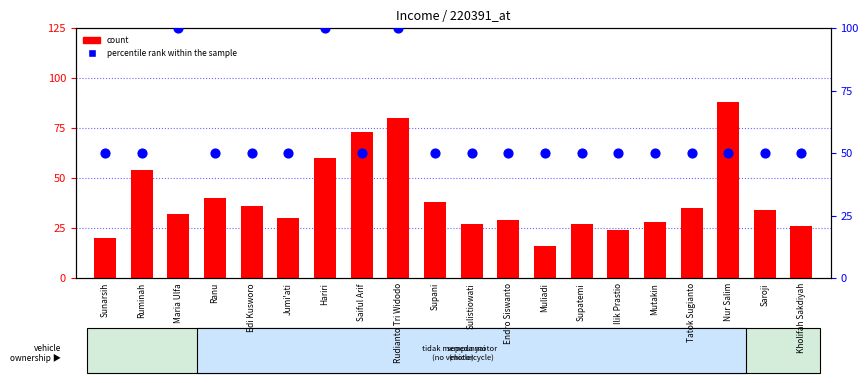

At which category is the sum across all series the highest?

Rudianto Tri Widodo